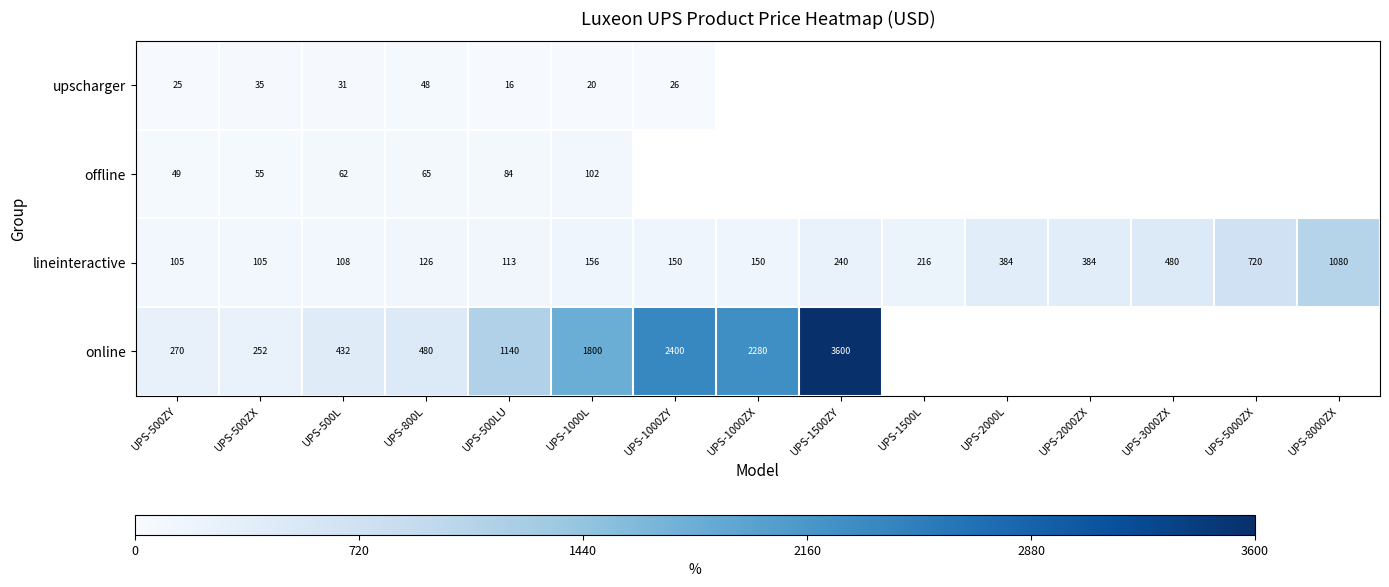

The value of offline at UPS-500ZX is 55.0. True or false?

True